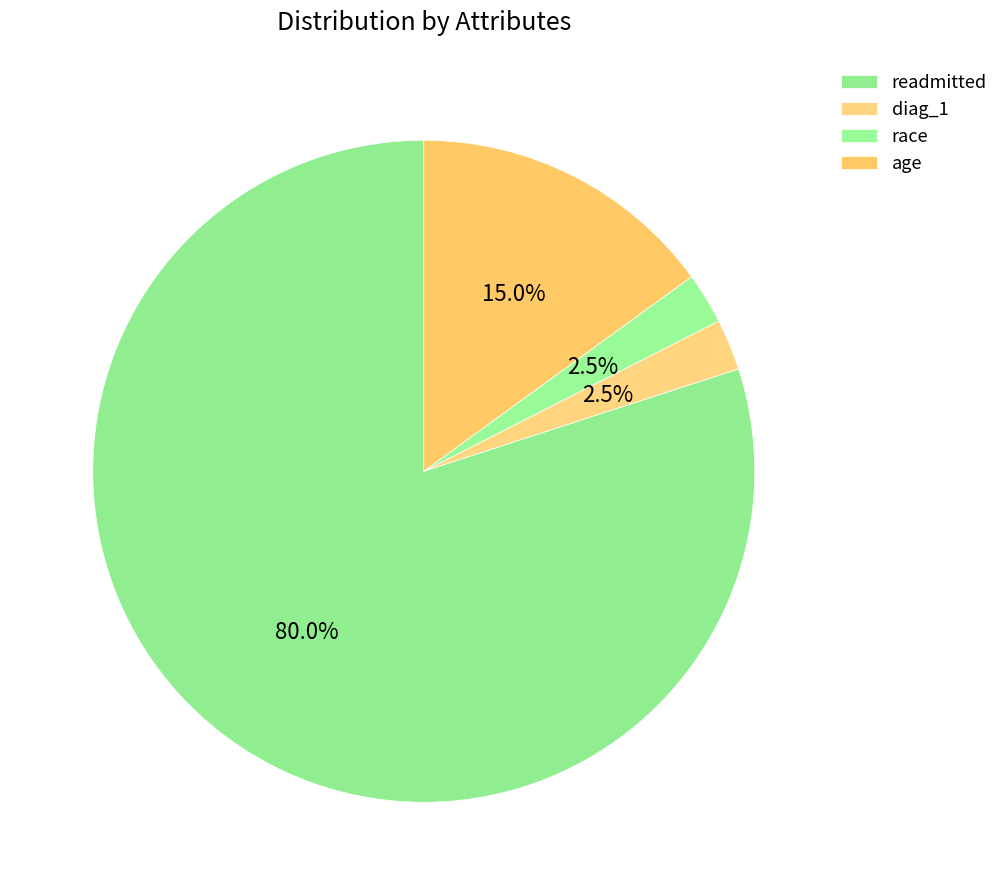

Combined, do diag_1 and readmitted account for over 50%?

Yes